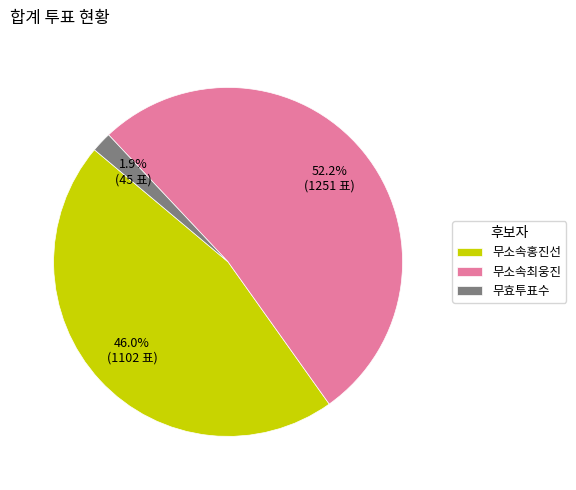

How many segments does this pie chart have?

3